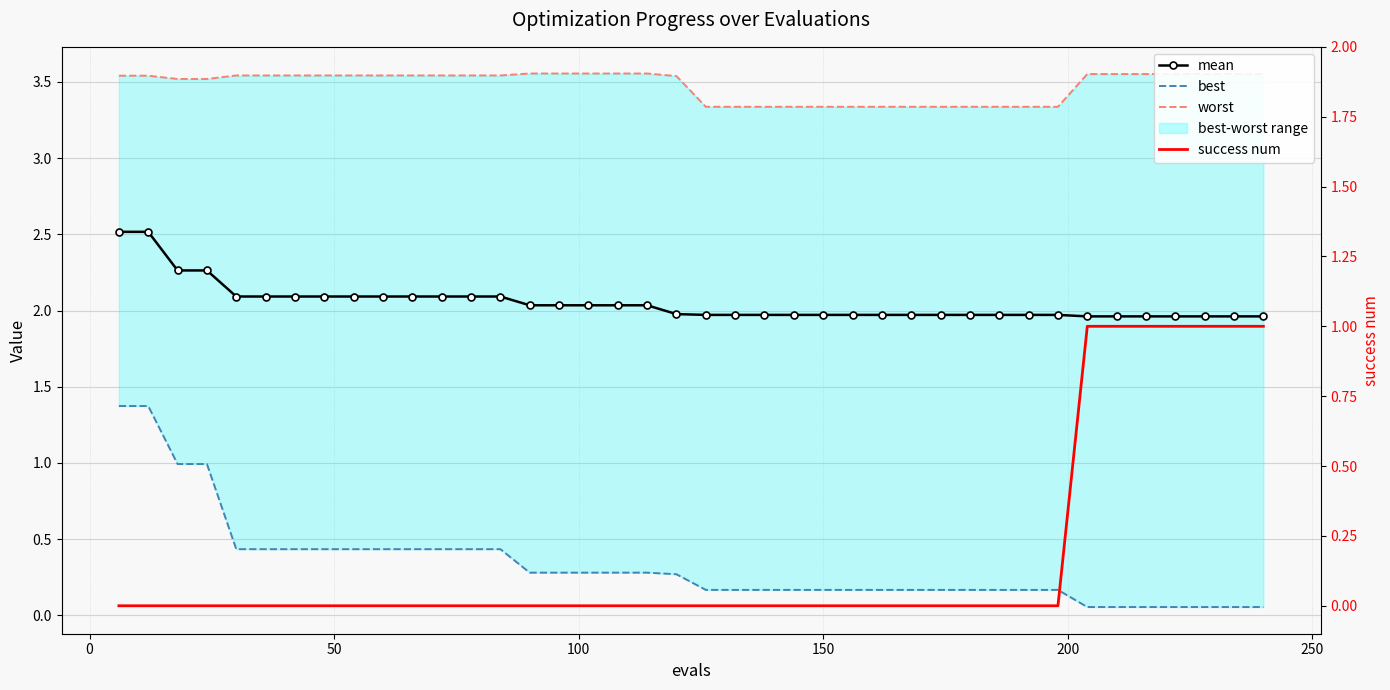

True or false: worst and best intersect in this chart.

False